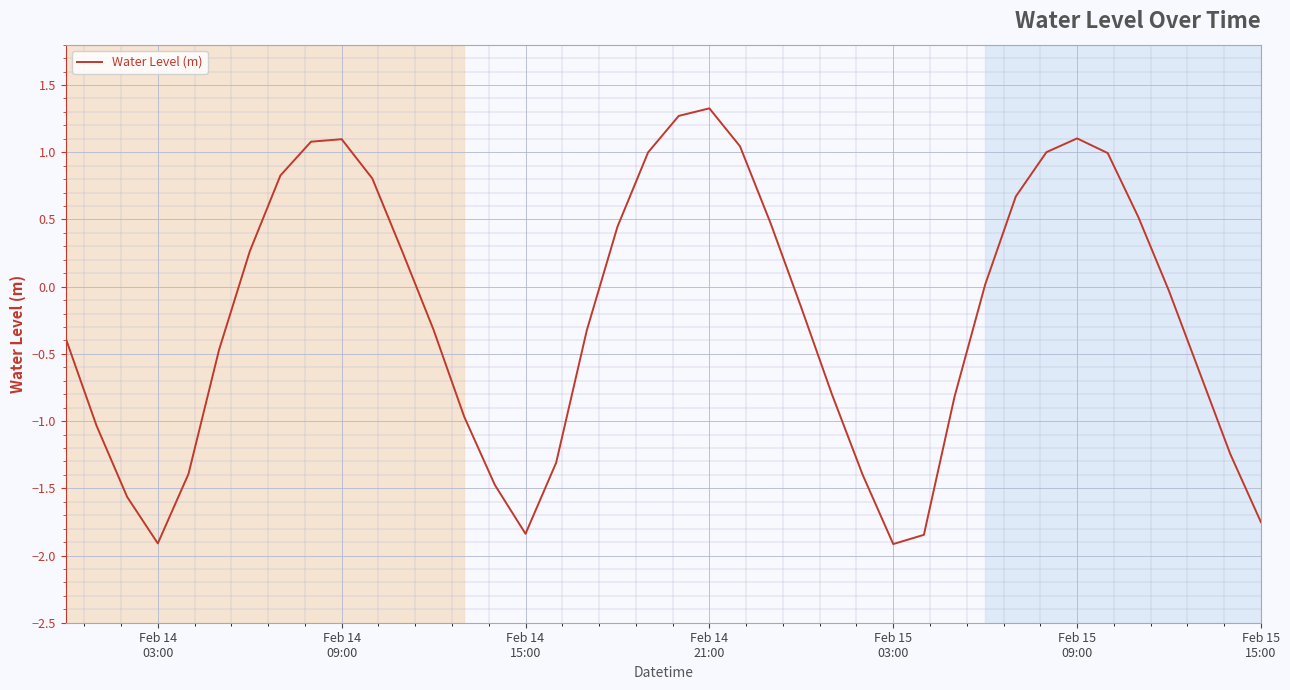

What is the difference between the maximum and minimum values?

3.2